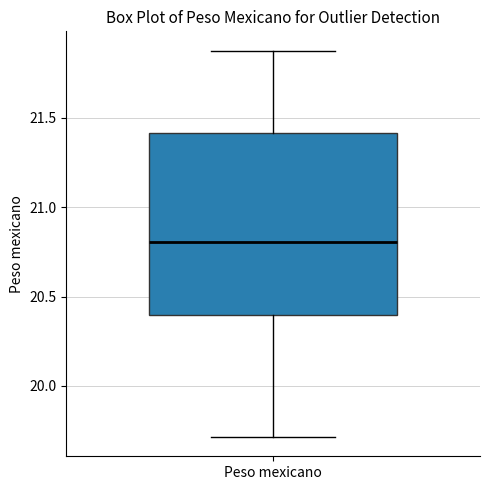

Read this box plot against the y-axis: the position of the median line, the range covered by the box, and the ends of both whiskers. The values are not printed on the chart, so give them approximately, as read against the axis.

median 20.8, box 20.4 to 21.4, whiskers 19.7 to 21.9